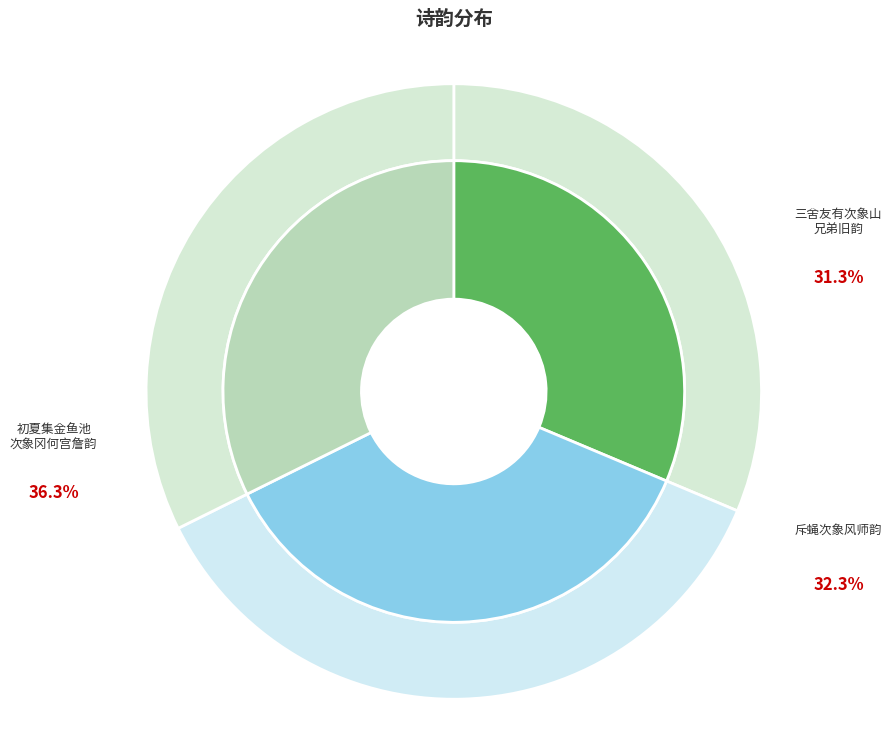

To the nearest percent, what is the average slice percentage?

33%